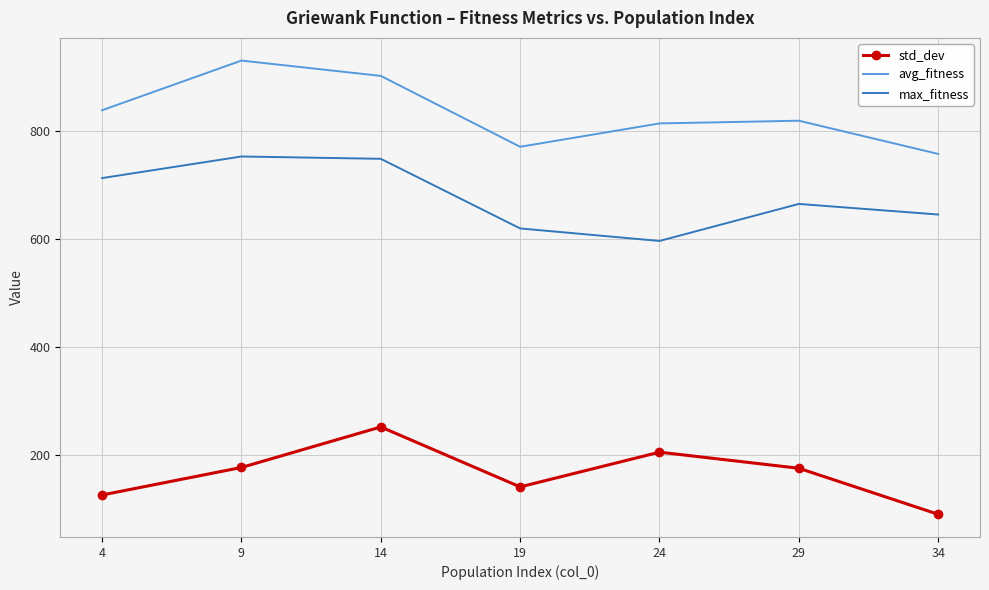

List the series in order of their overall mean, lowest first.

std_dev, max_fitness, avg_fitness